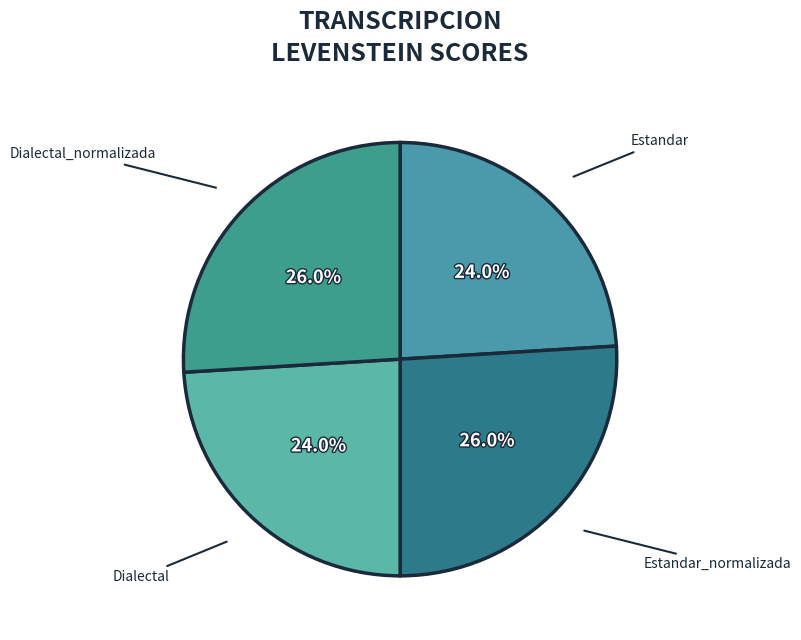

To the nearest percent, what portion does Dialectal_normalizada represent?

26%